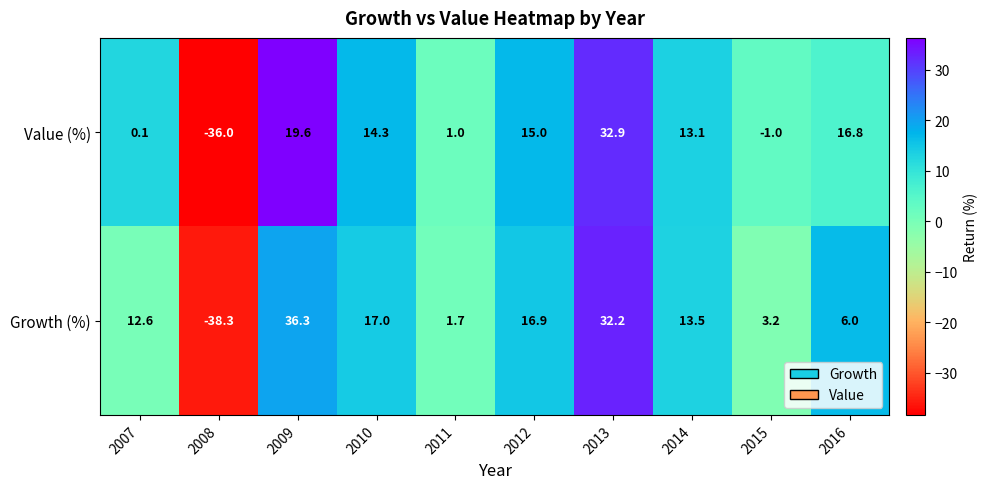

At which category does the chart reach its peak across all series?

2009